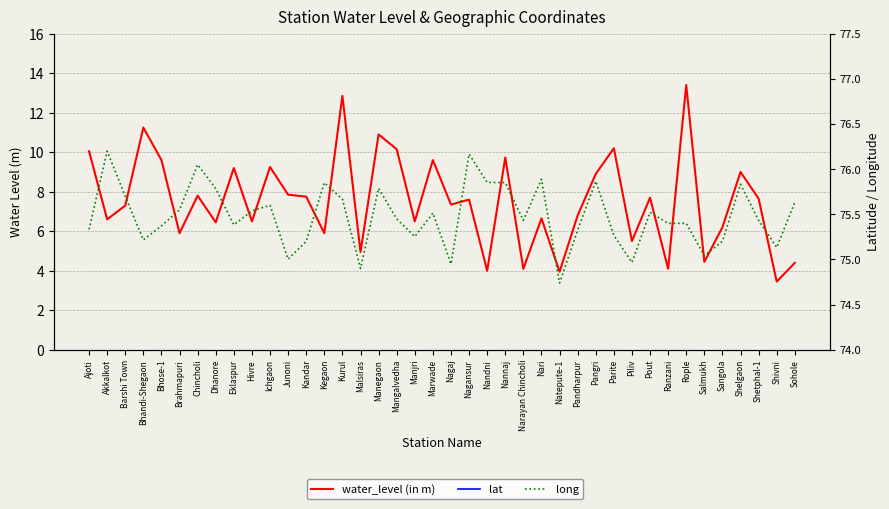

At which label does long reach its minimum?

Natepute-1